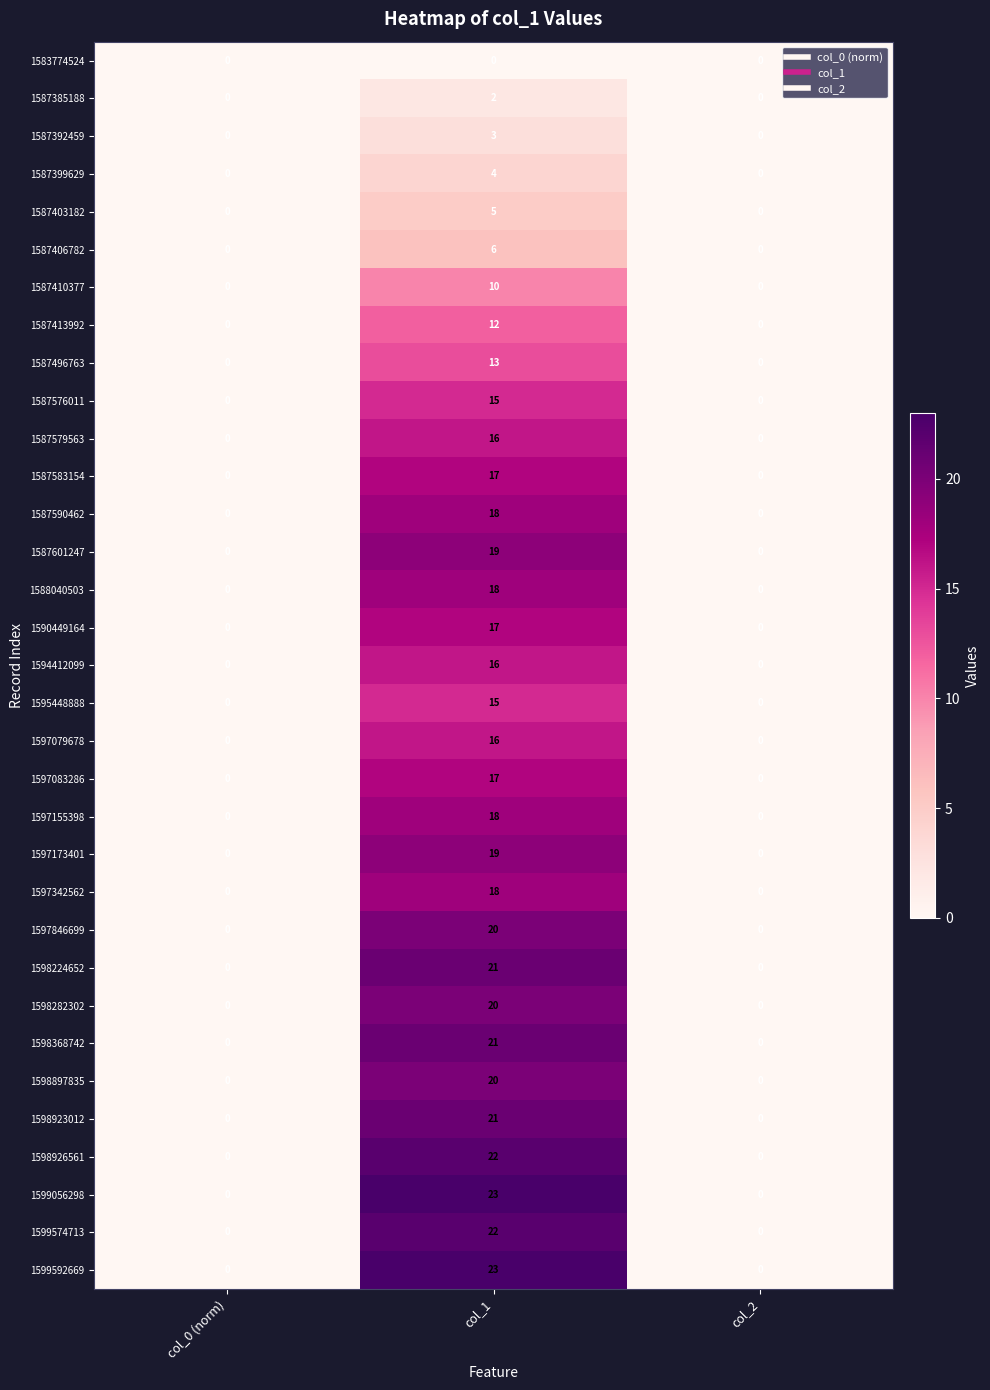

How many series are shown in this chart?

33